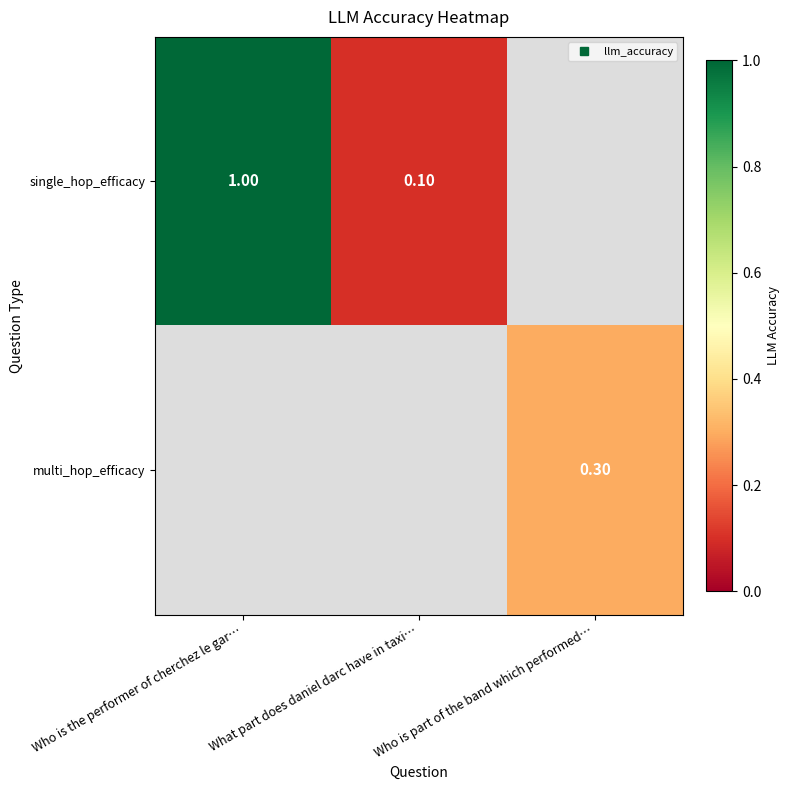

Which series has the widest spread of values?

single_hop_efficacy